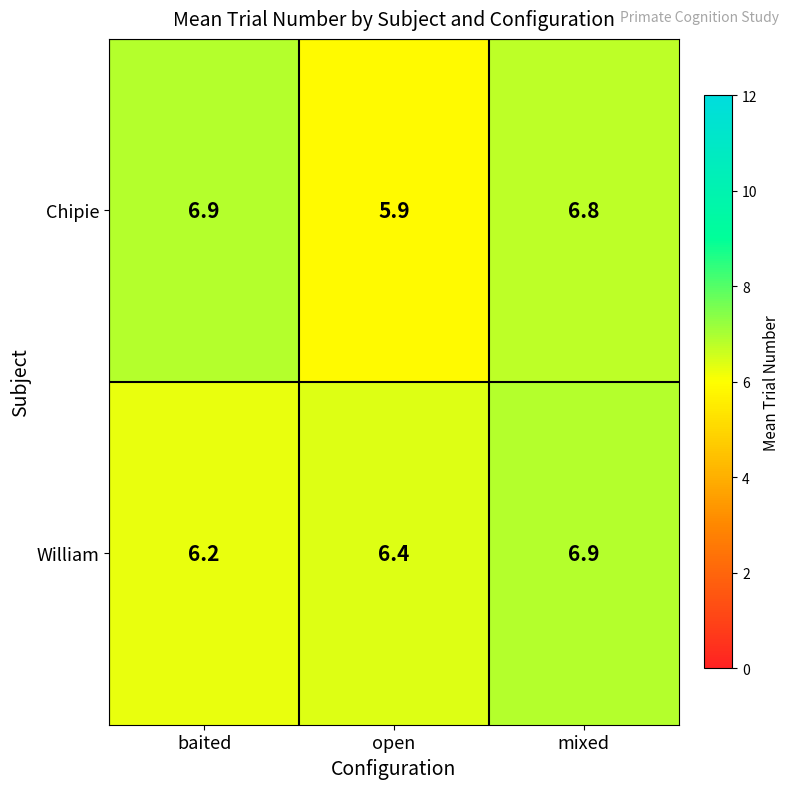

What is the average value of the William series?

6.5